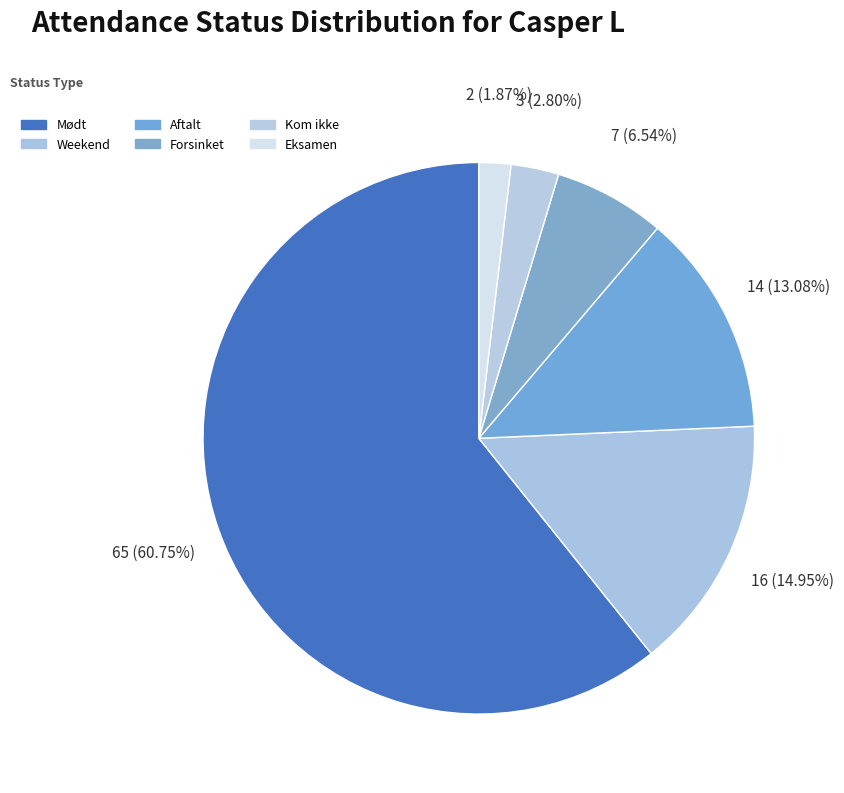

To the nearest percent, what is the difference between the largest and smallest slice percentages?

59%